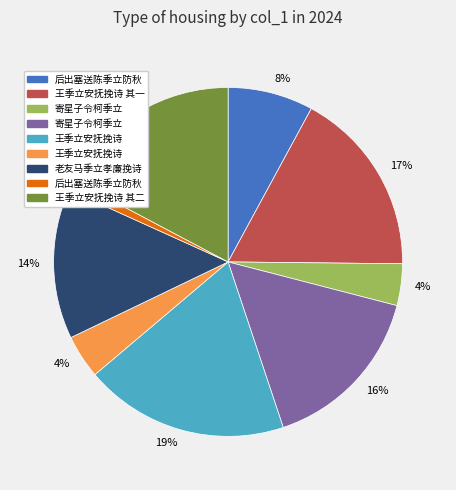

To the nearest percent, what is the average slice percentage?

11%